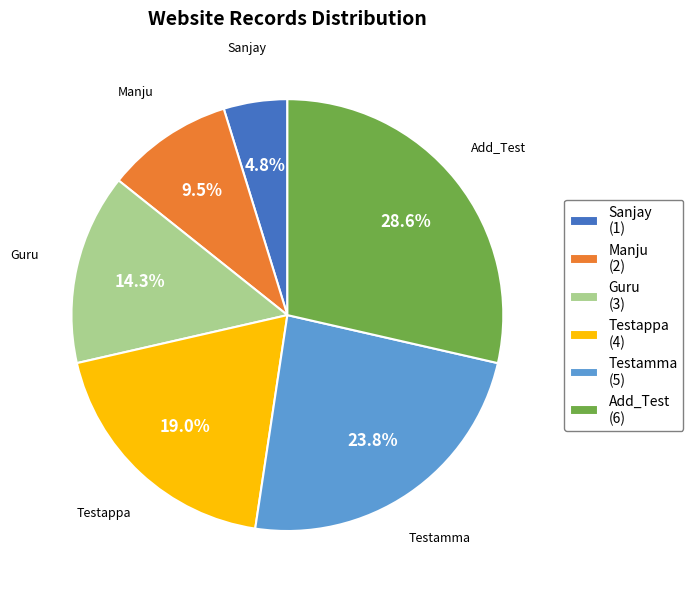

Combined, what portion of the pie is Sanjay and Manju?

14.3%